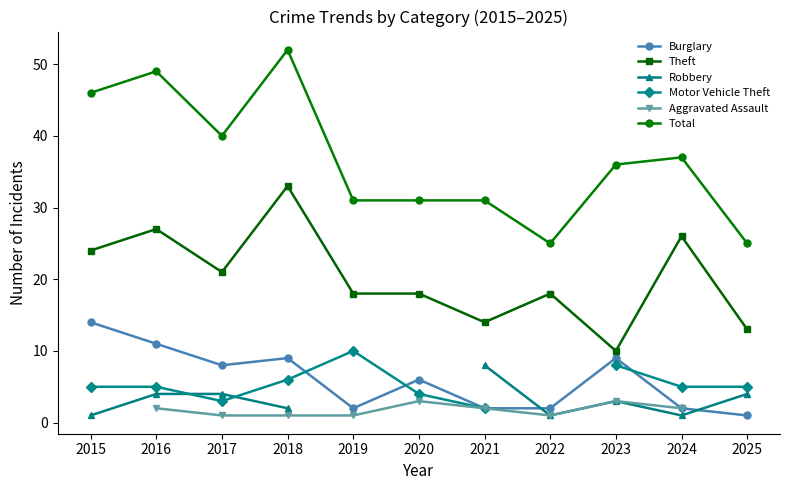

At which label does Total reach its peak?

2018